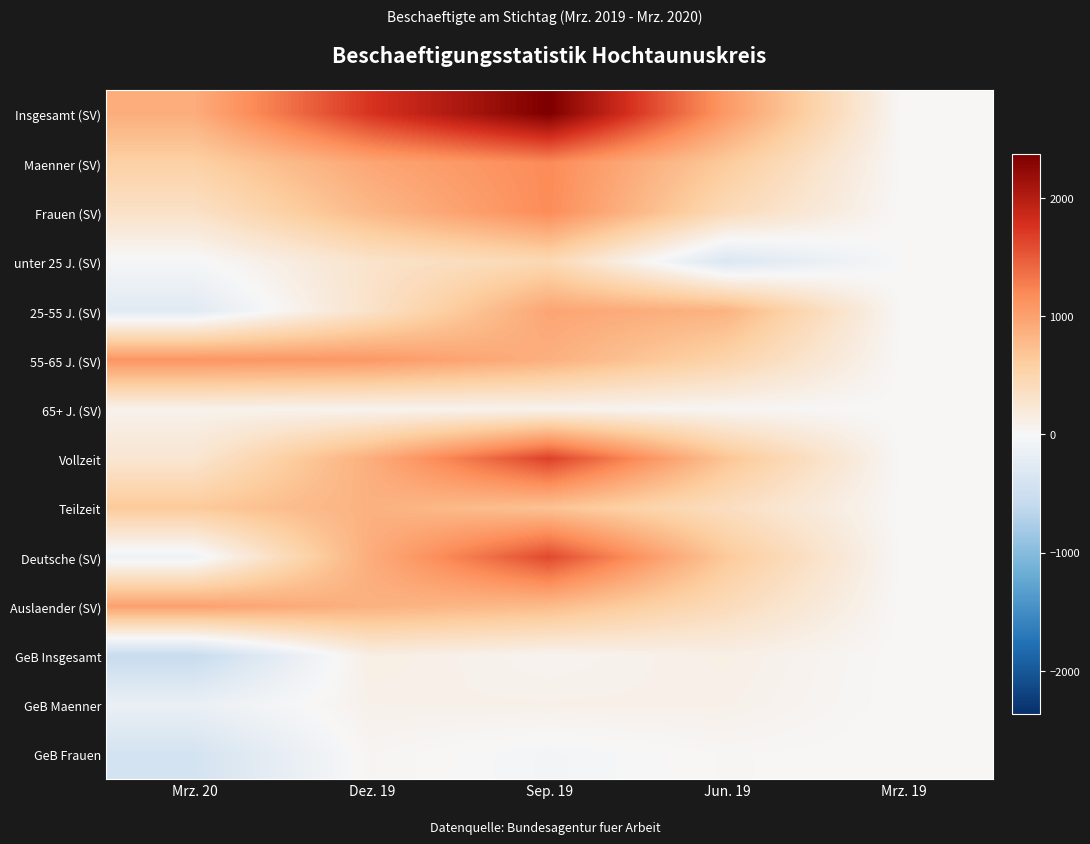

Reading right to left, list all the values displayed in this chart.

Insgesamt (SV): Mrz. 19=0	Jun. 19=1065	Sep. 19=2369	Dez. 19=1758	Mrz. 20=896
Maenner (SV): Mrz. 19=0	Jun. 19=634	Sep. 19=1187	Dez. 19=958	Mrz. 20=567
Frauen (SV): Mrz. 19=0	Jun. 19=431	Sep. 19=1182	Dez. 19=800	Mrz. 20=329
unter 25 J. (SV): Mrz. 19=0	Jun. 19=-334	Sep. 19=462	Dez. 19=304	Mrz. 20=-26
25-55 J. (SV): Mrz. 19=0	Jun. 19=845	Sep. 19=966	Dez. 19=320	Mrz. 20=-261
55-65 J. (SV): Mrz. 19=0	Jun. 19=522	Sep. 19=873	Dez. 19=1075	Mrz. 20=1103
65+ J. (SV): Mrz. 19=0	Jun. 19=32	Sep. 19=68	Dez. 19=59	Mrz. 20=80
Vollzeit: Mrz. 19=0	Jun. 19=686	Sep. 19=1665	Dez. 19=896	Mrz. 20=257
Teilzeit: Mrz. 19=0	Jun. 19=379	Sep. 19=704	Dez. 19=862	Mrz. 20=639
Deutsche (SV): Mrz. 19=0	Jun. 19=646	Sep. 19=1610	Dez. 19=905	Mrz. 20=-101
Auslaender (SV): Mrz. 19=0	Jun. 19=417	Sep. 19=767	Dez. 19=859	Mrz. 20=1004
GeB Insgesamt: Mrz. 19=0	Jun. 19=119	Sep. 19=53	Dez. 19=132	Mrz. 20=-561
GeB Maenner: Mrz. 19=0	Jun. 19=97	Sep. 19=97	Dez. 19=93	Mrz. 20=-150
GeB Frauen: Mrz. 19=0	Jun. 19=22	Sep. 19=-44	Dez. 19=39	Mrz. 20=-411